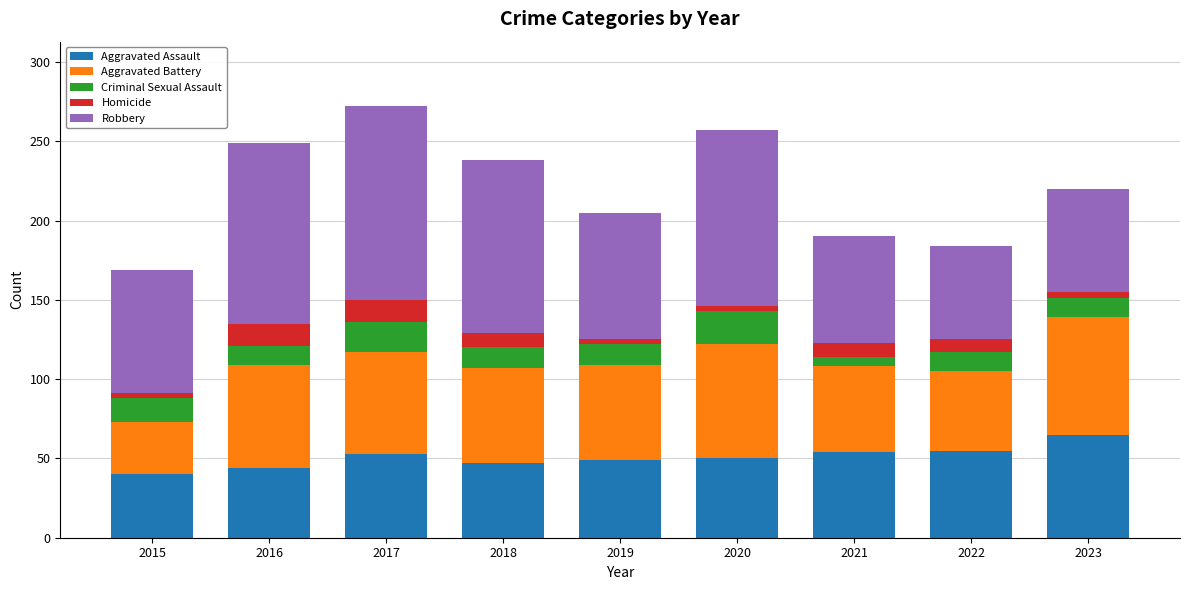

What is the highest value of the Aggravated Assault series?

65